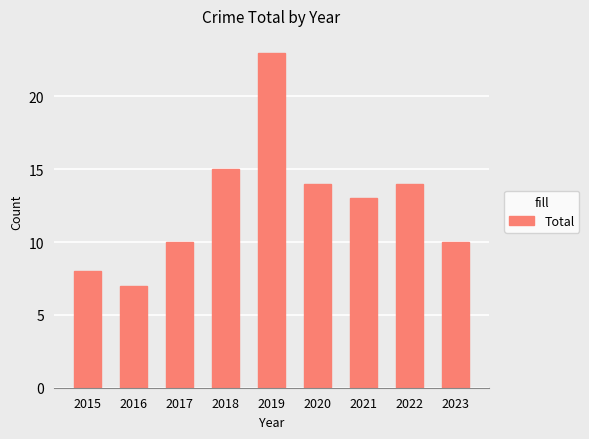

How many data points does each series have?

9